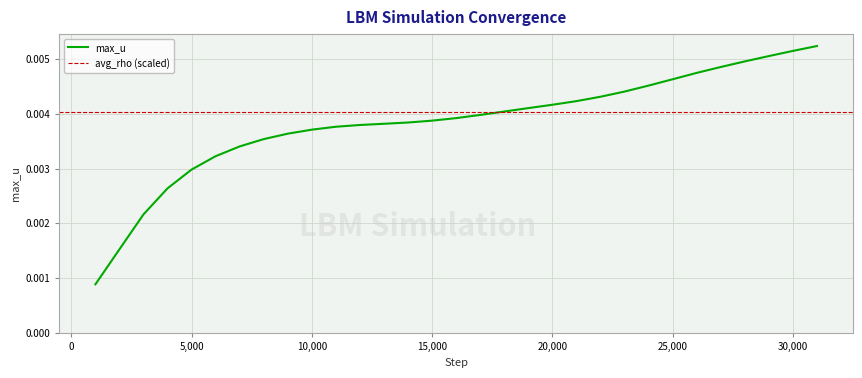

True or false: the data shows 0.0 at 2000.

True